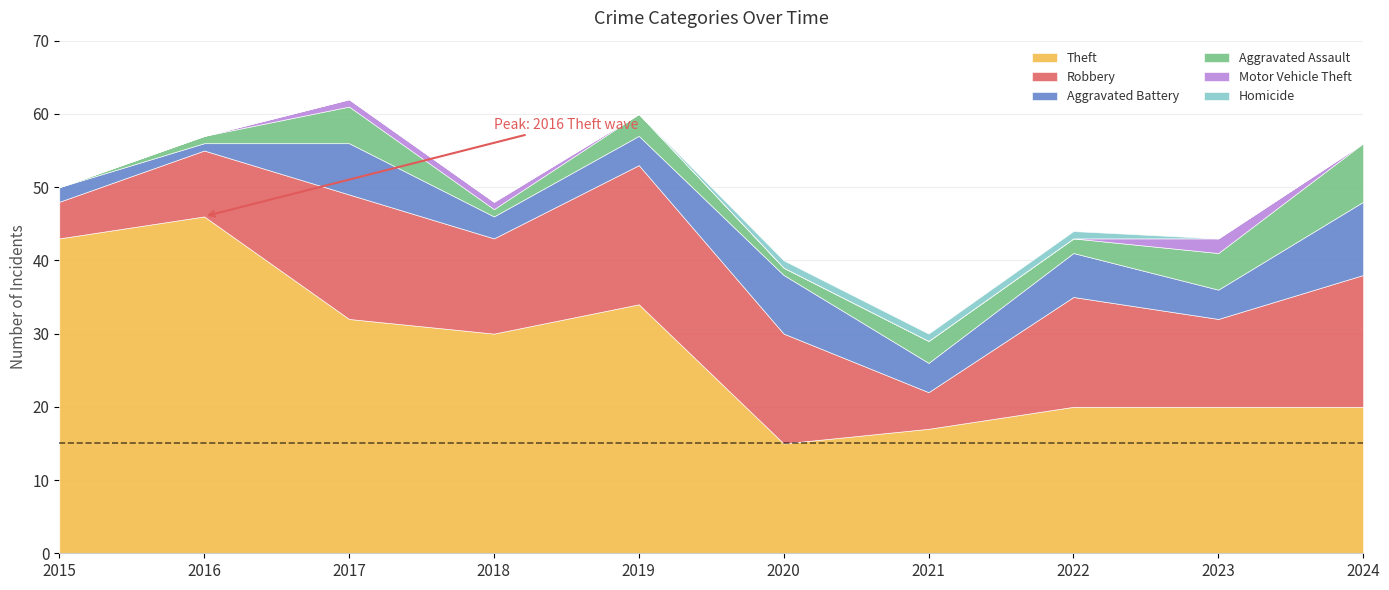

Is the value of Aggravated Battery at 2019 greater than the value of Robbery at 2021?

No